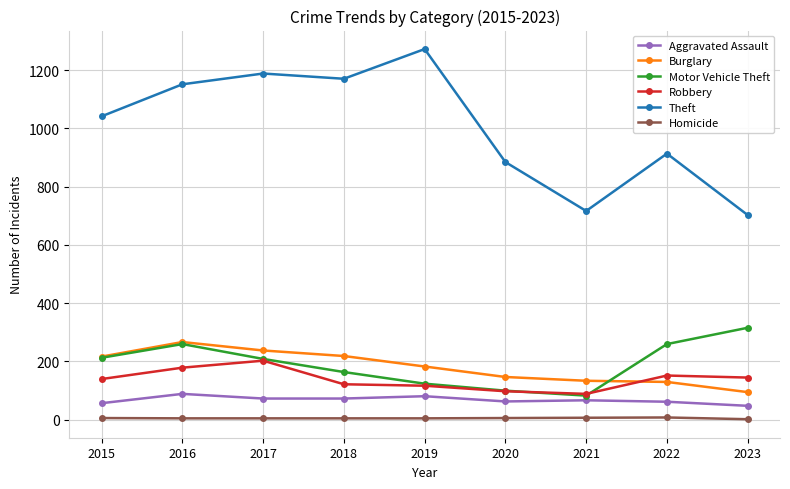

Which series has the largest range (max minus min)?

Theft